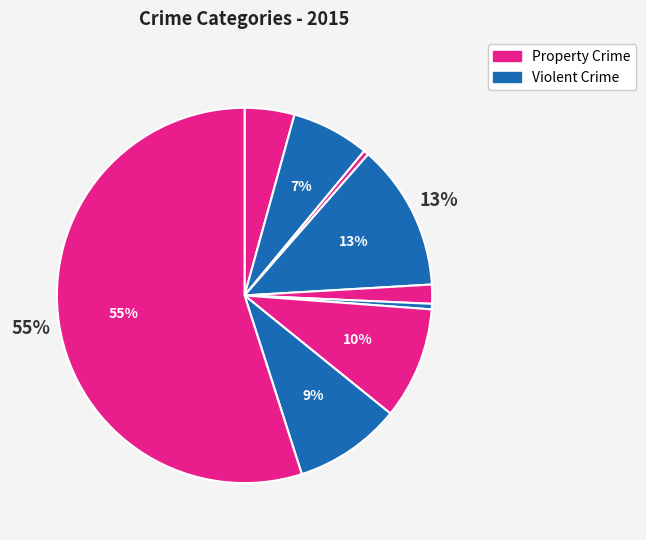

How many slices are in this pie chart?

9